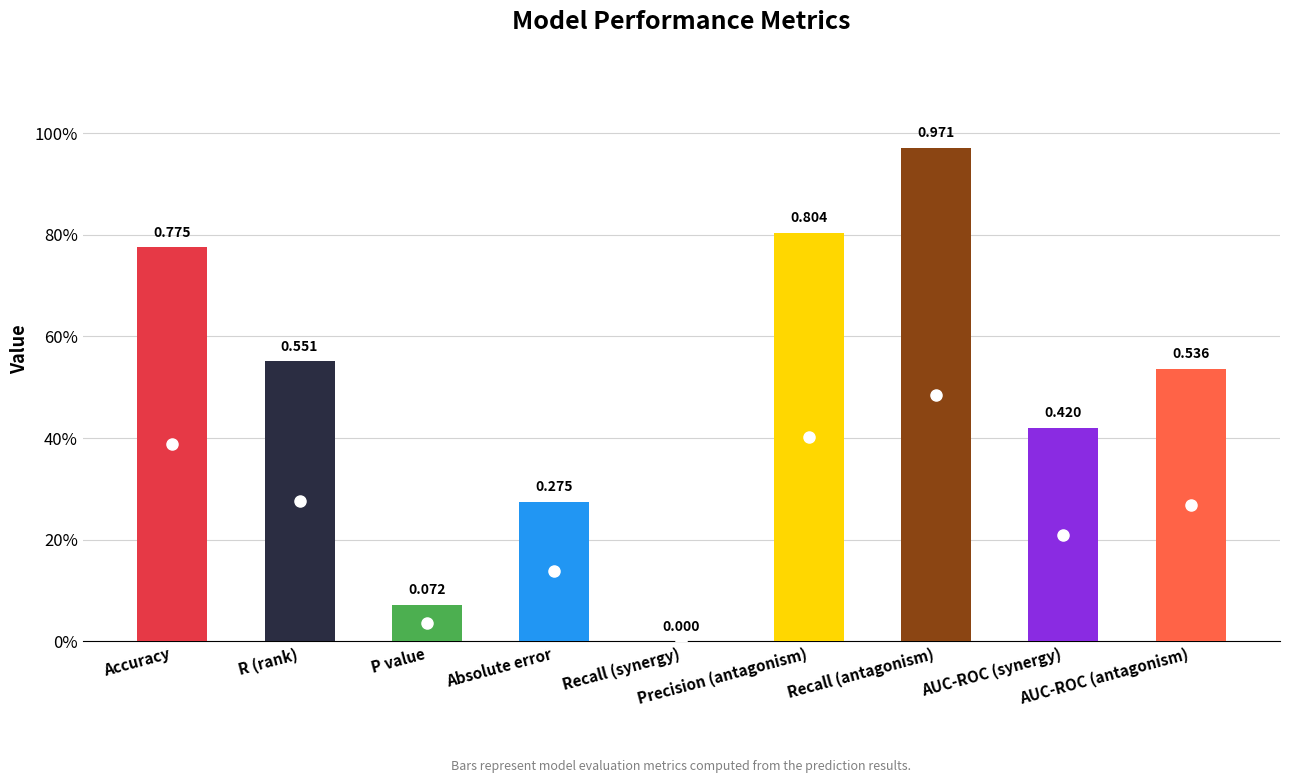

Count the number of categories in the chart.

9